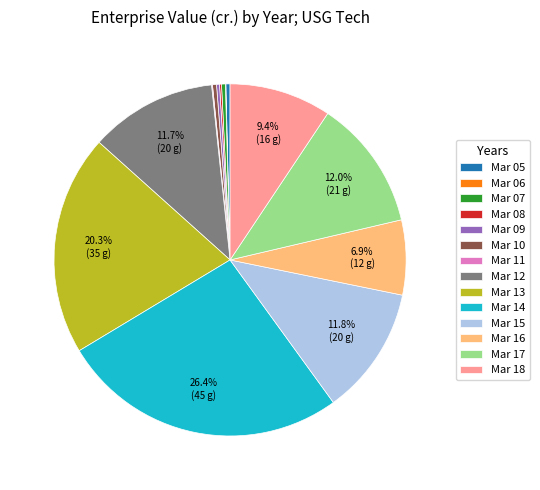

Is it true that Mar 18 is 21% of the pie?

False